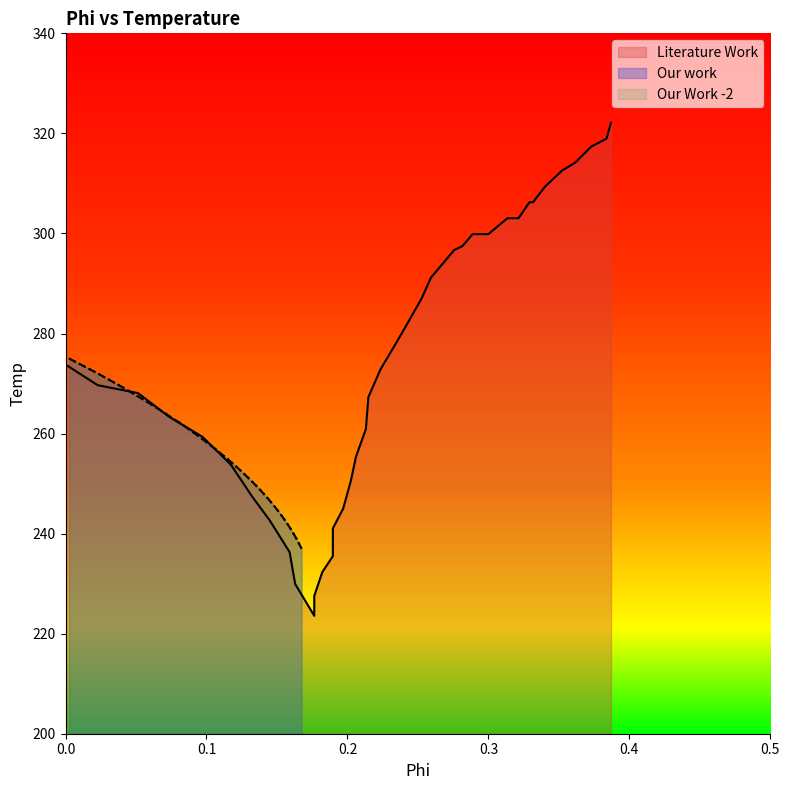

How many lines are shown in the chart?

3